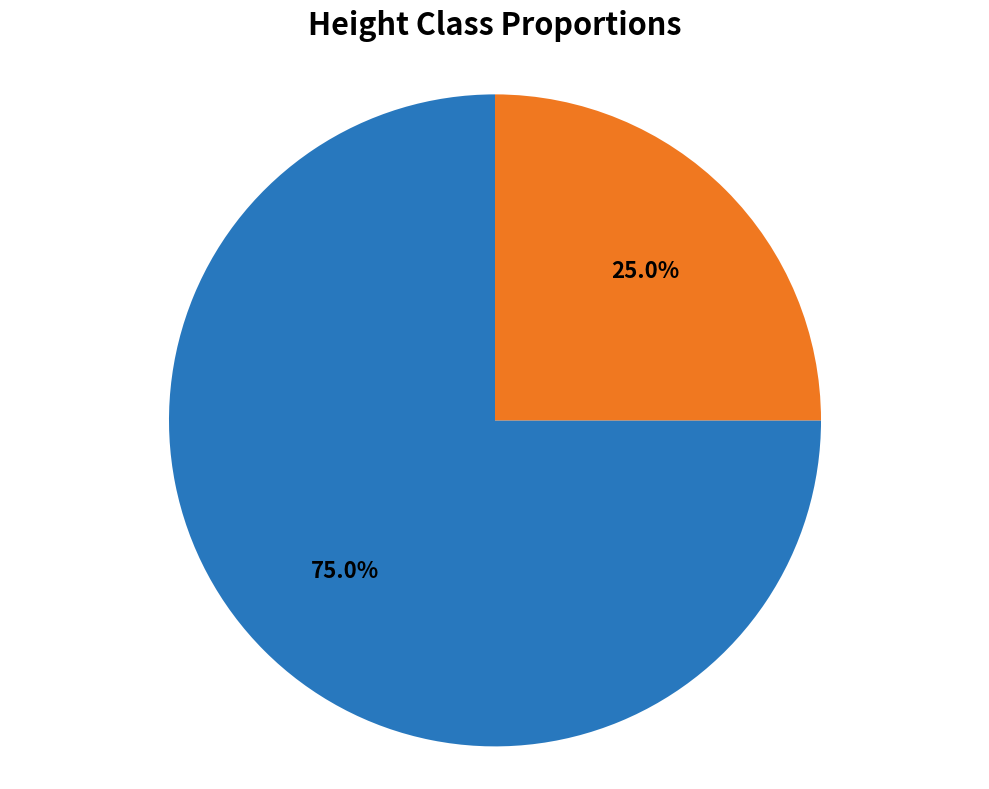

Is there a majority slice in this chart?

Yes